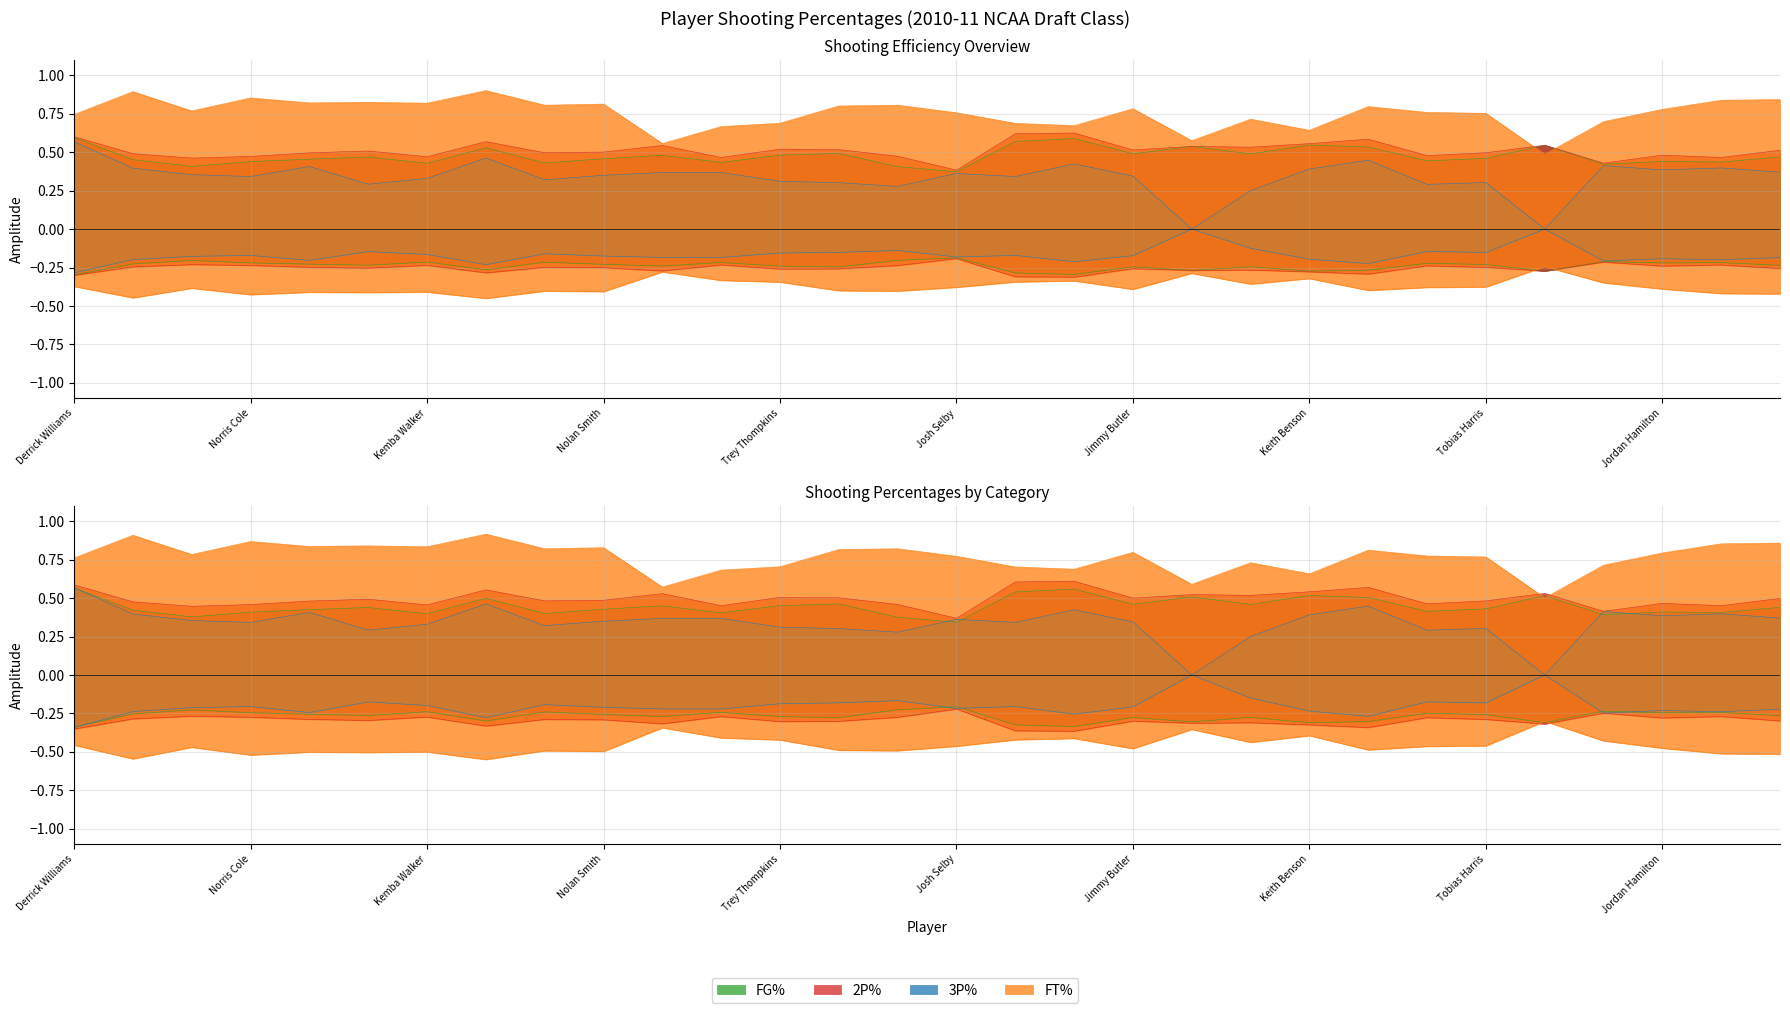

True or false: FG% has a value of 0.7 at Shelvin Mack.

False